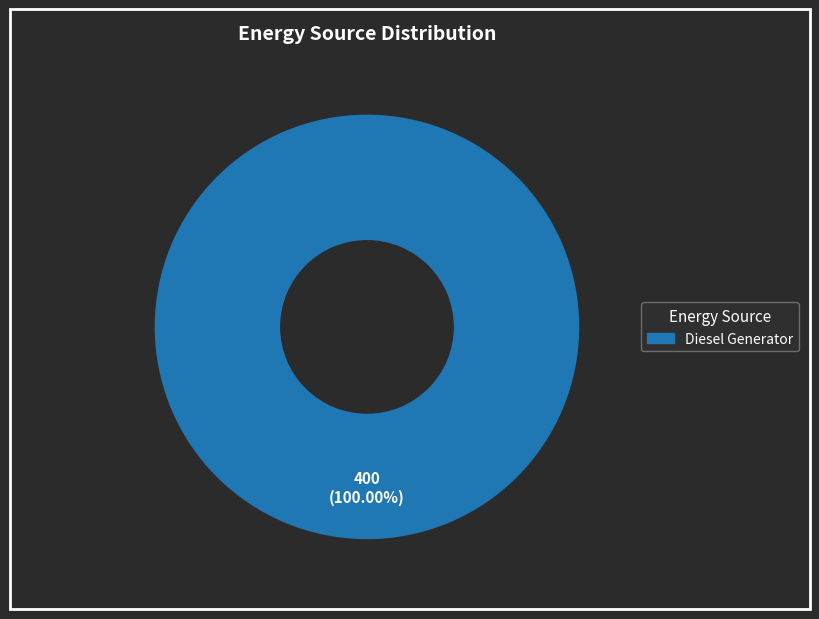

Is there a majority slice in this chart?

Yes